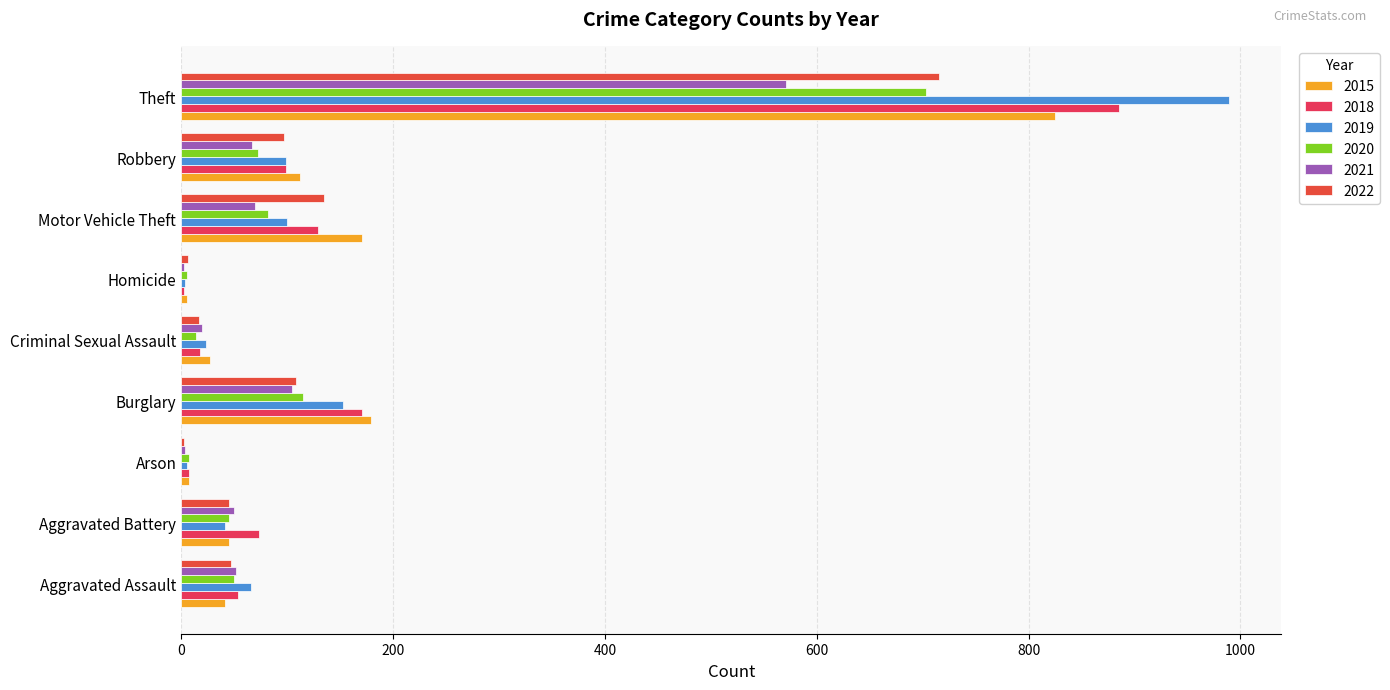

What is the difference between the highest and lowest values at Criminal Sexual Assault?

13